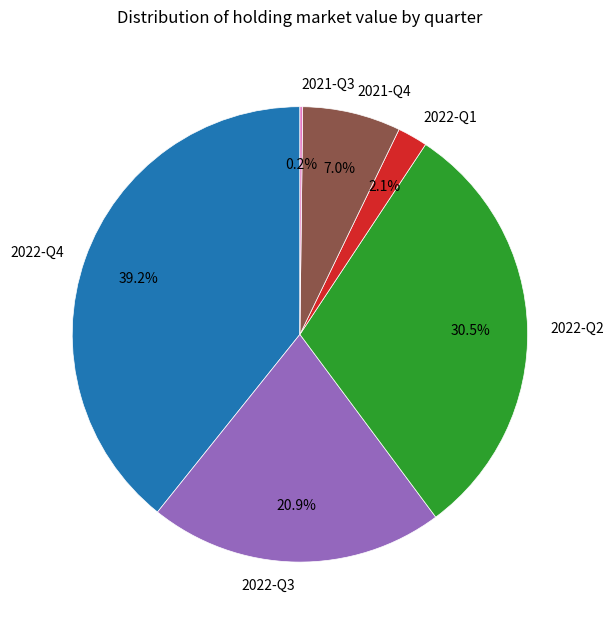

Does 2022-Q4 account for over 50% of the chart?

No